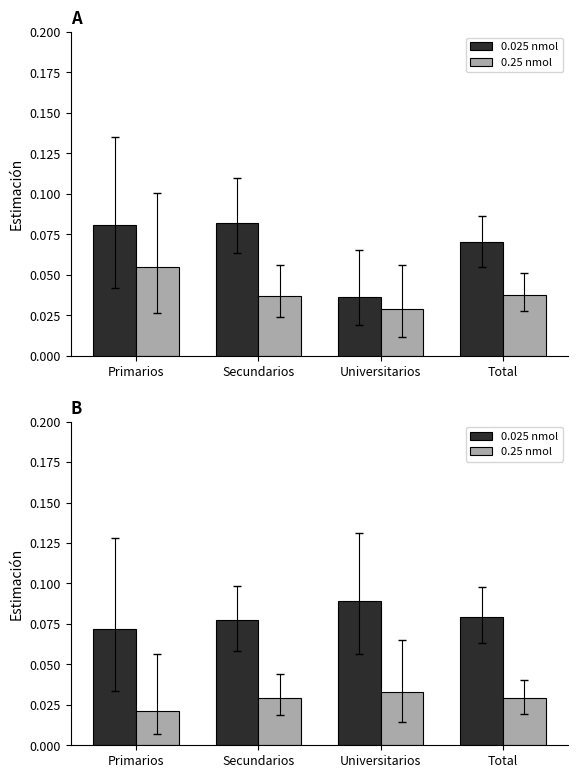

List the series in order of their peak value, highest first.

0.025 nmol, 0.25 nmol